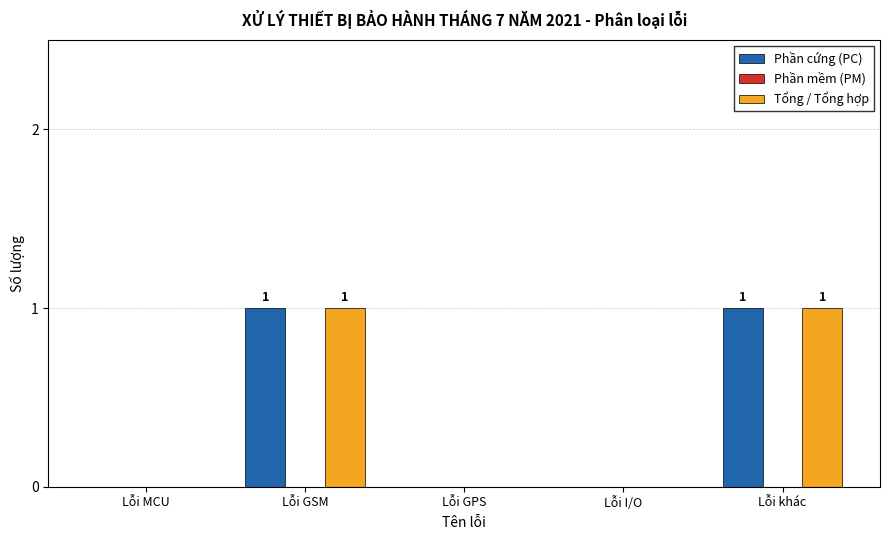

Is the value of Phần cứng (PC) at Lỗi MCU greater than the value of Tổng / Tổng hợp at Lỗi GSM?

No